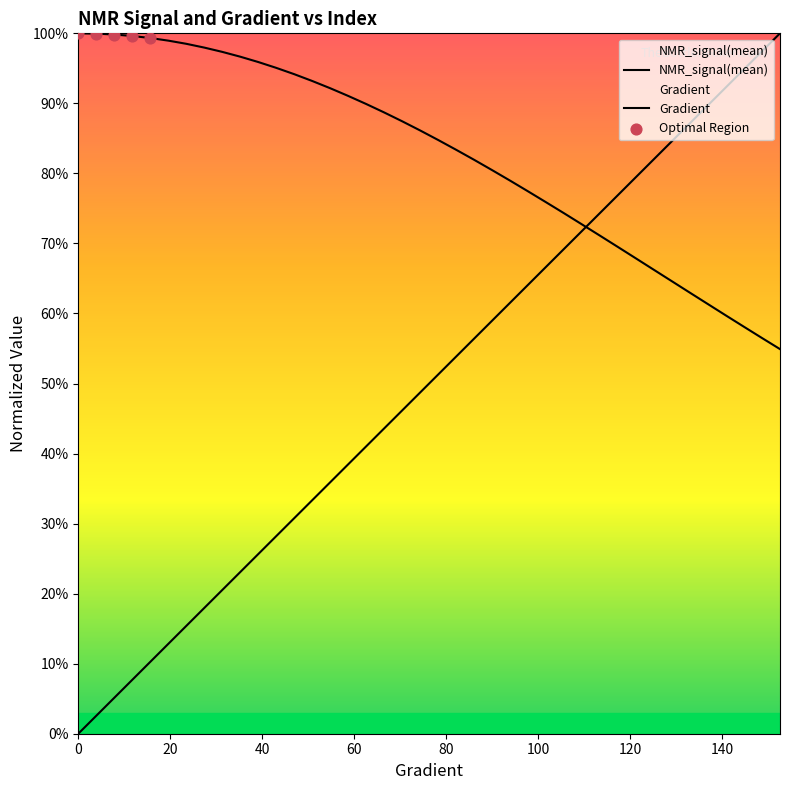

Which series has the largest total across all categories?

NMR_signal(mean)